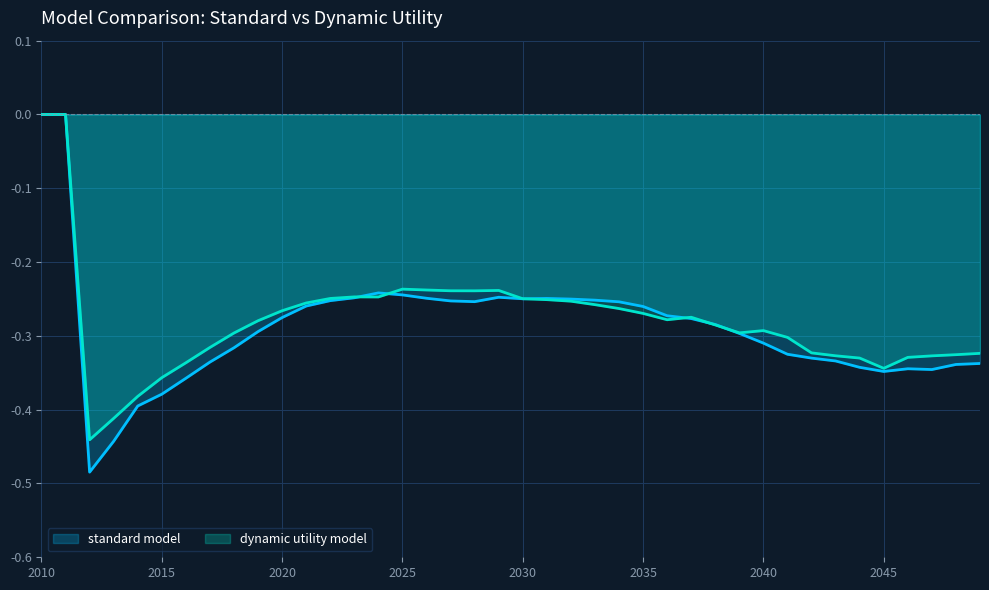

Which label corresponds to the smallest value in the chart?

2012